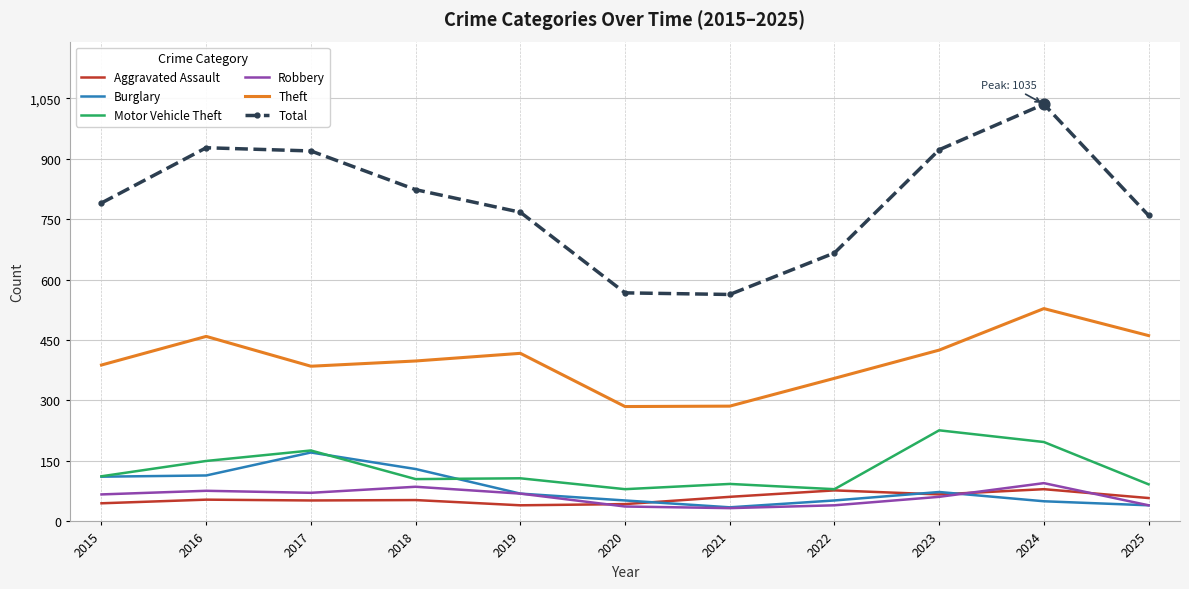

At how many categories does at least one series exceed 380?

11